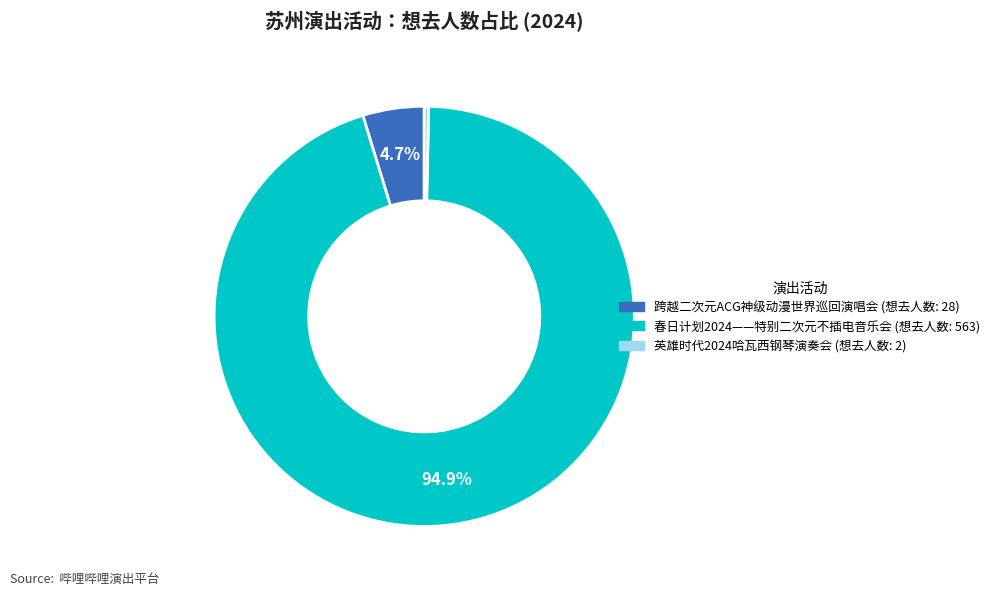

Is there any slice that represents more than half of the pie?

Yes